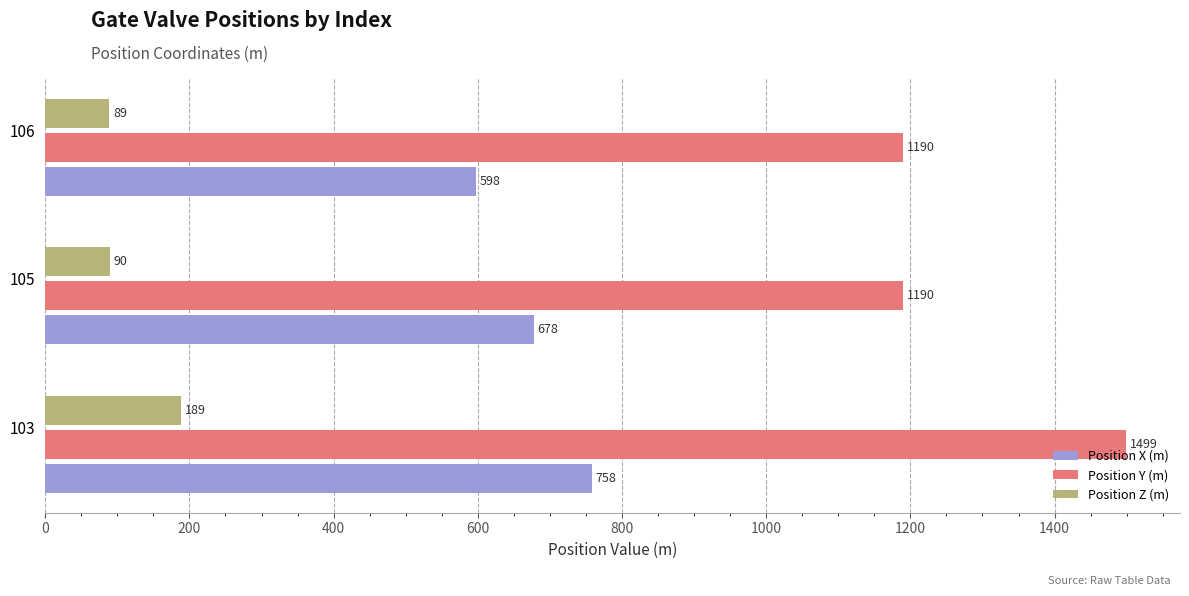

List the series in order of their overall mean, highest first.

Position Y (m), Position X (m), Position Z (m)